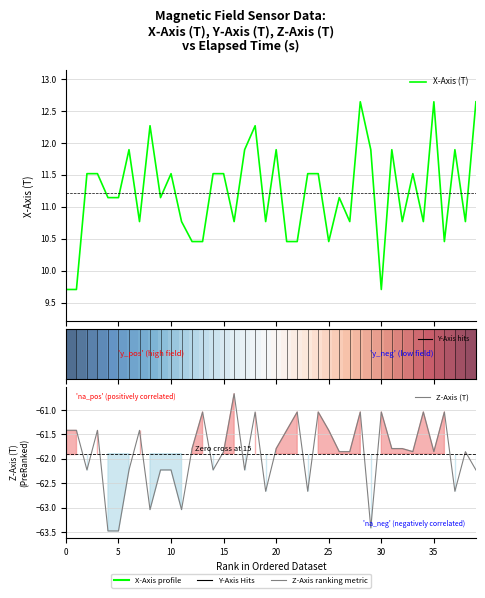

At how many categories does at least one series exceed -39?

40